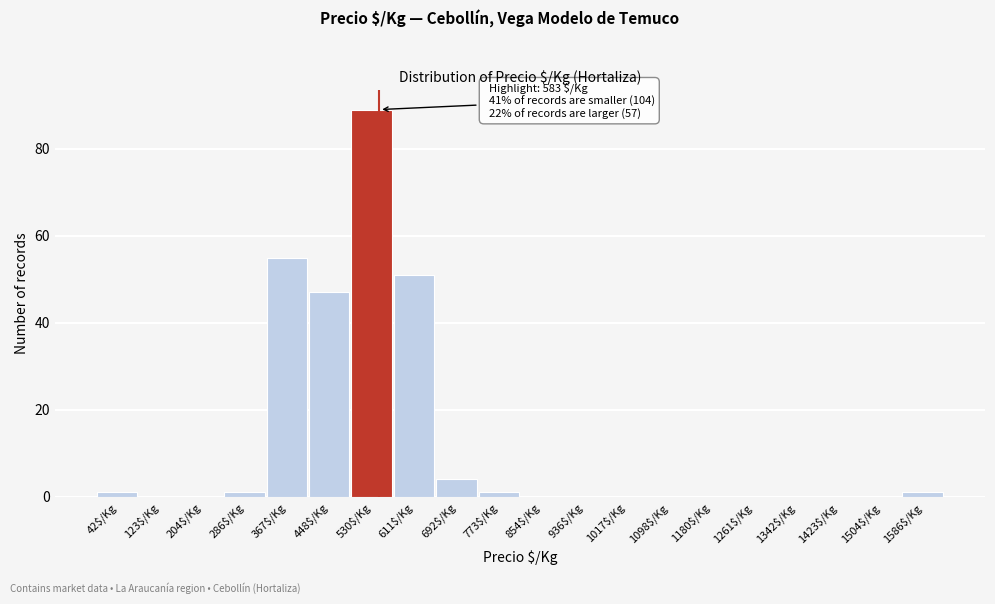

What is the greatest value displayed?

89